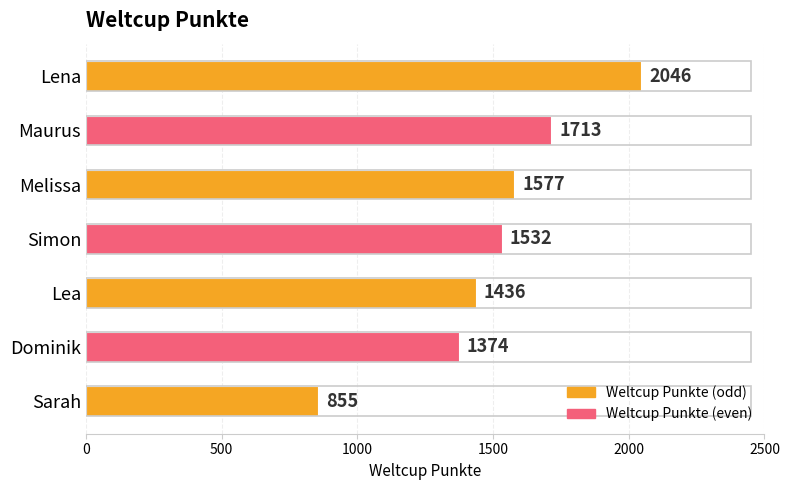

How many values are below 1532?

3